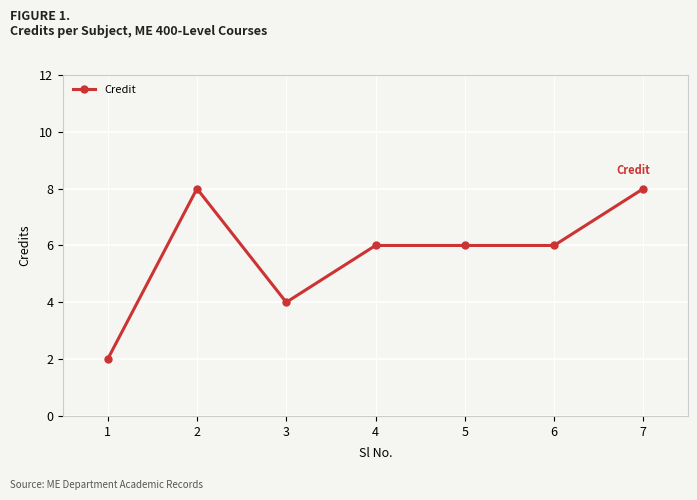

At which category does the data reach its first local peak?

2